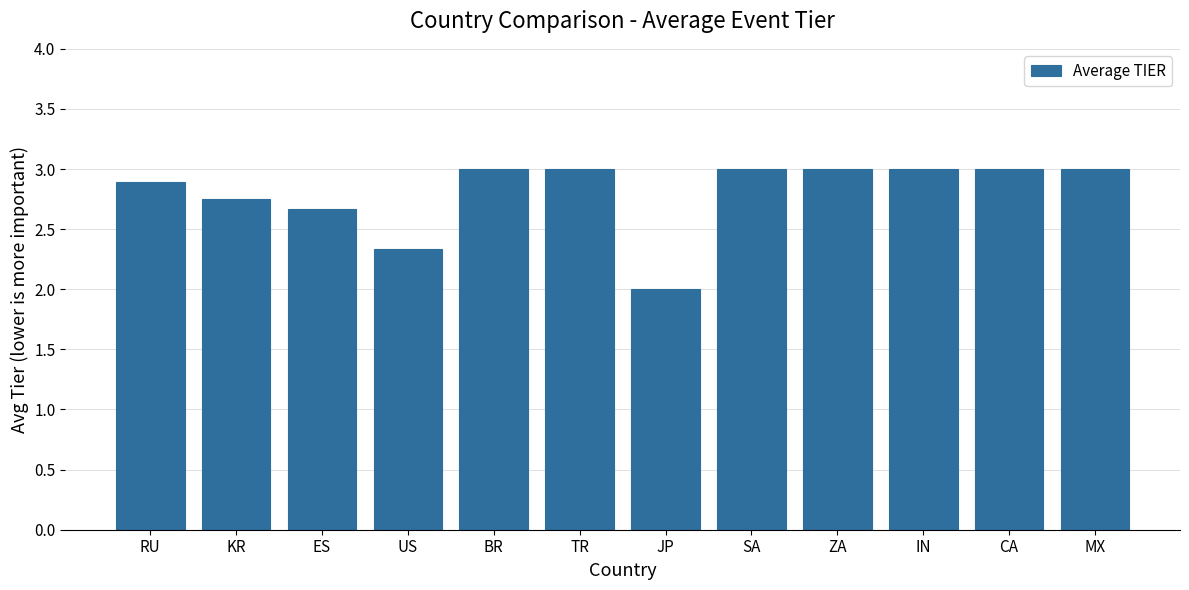

Between JP and IN, which is larger?

IN